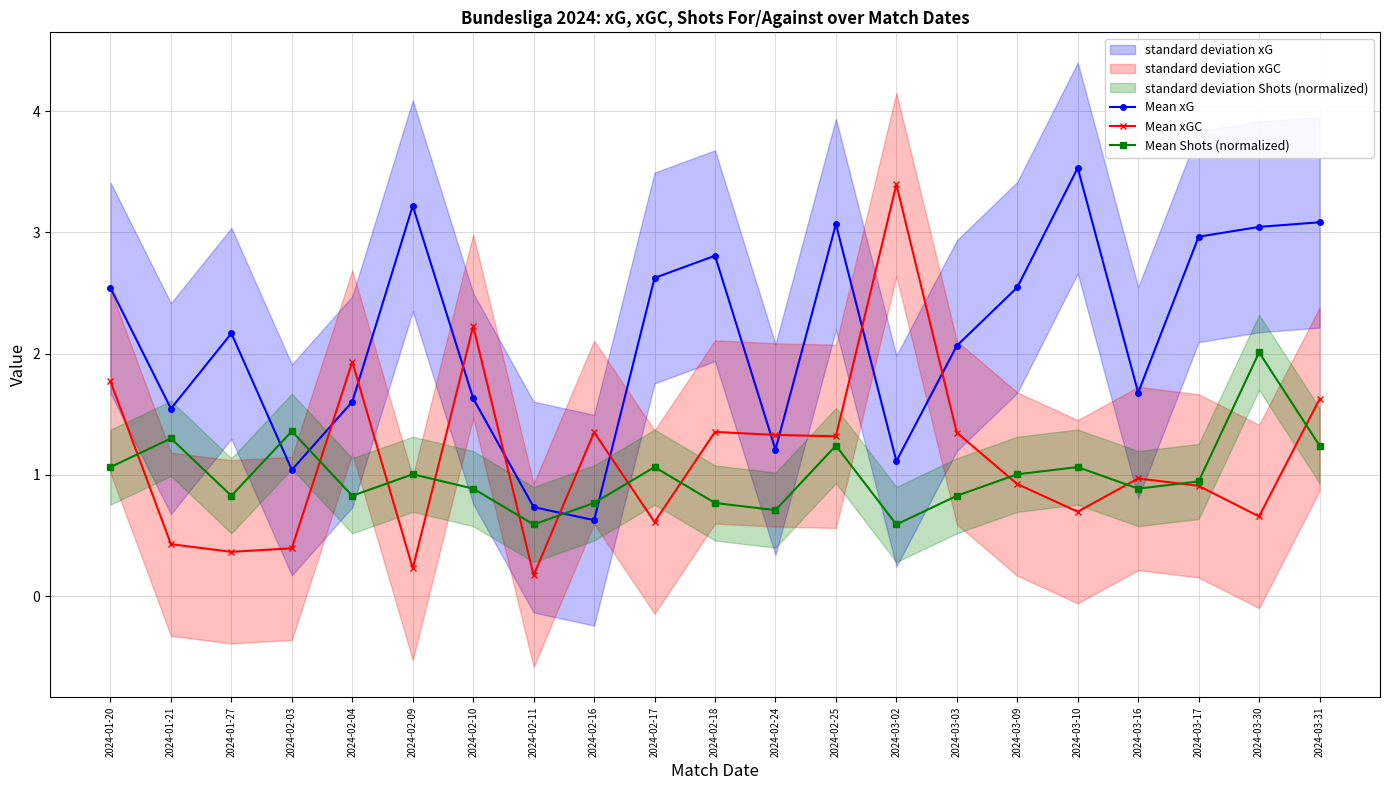

At which label does Mean Shots (normalized) reach its peak?

2024-03-30